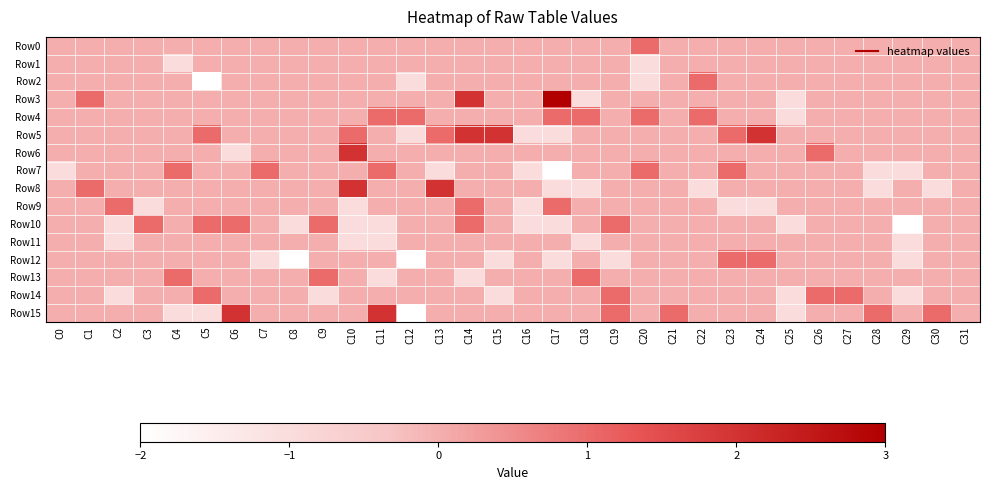

Which series changed the most between C1 and C26?

Row3